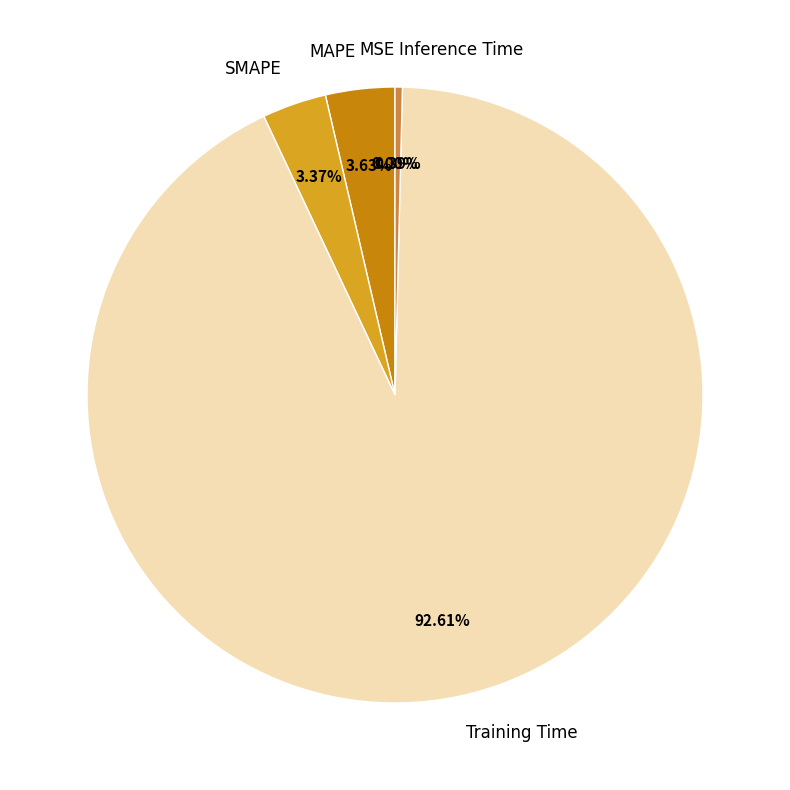

What is the majority slice?

Training Time